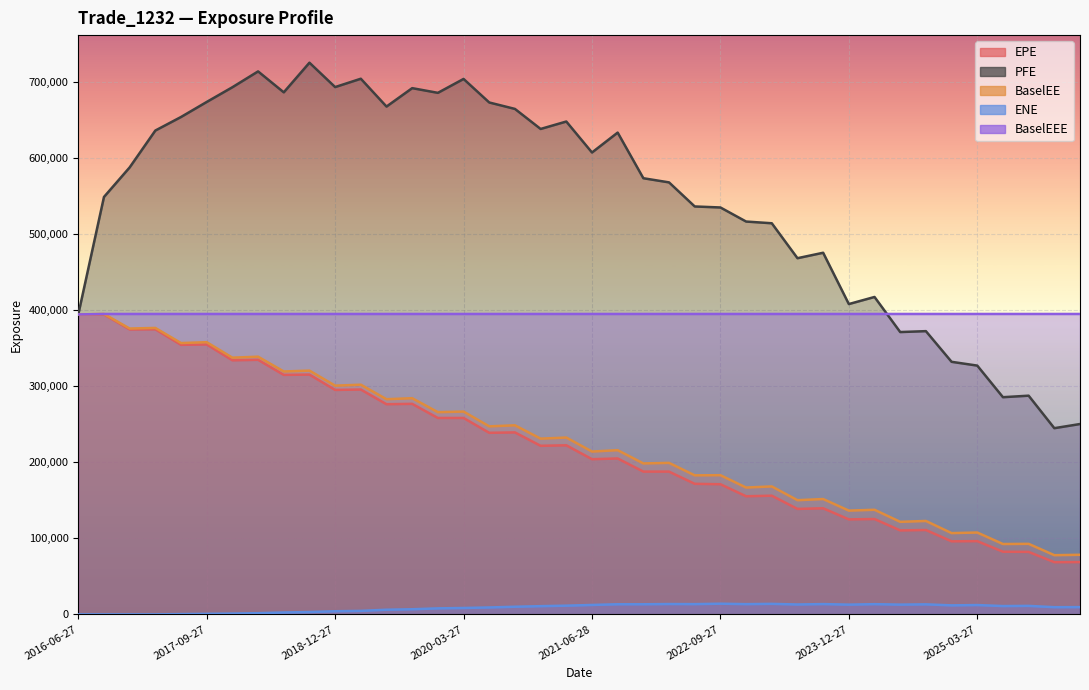

True or false: EPE and BaselEE intersect in this chart.

False